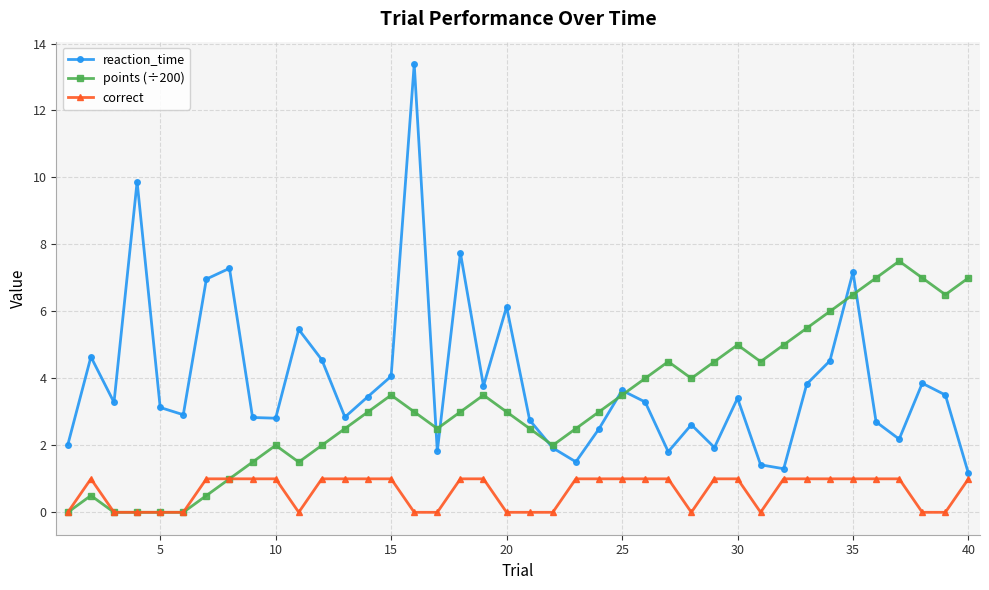

Which series has the largest total across all categories?

reaction_time